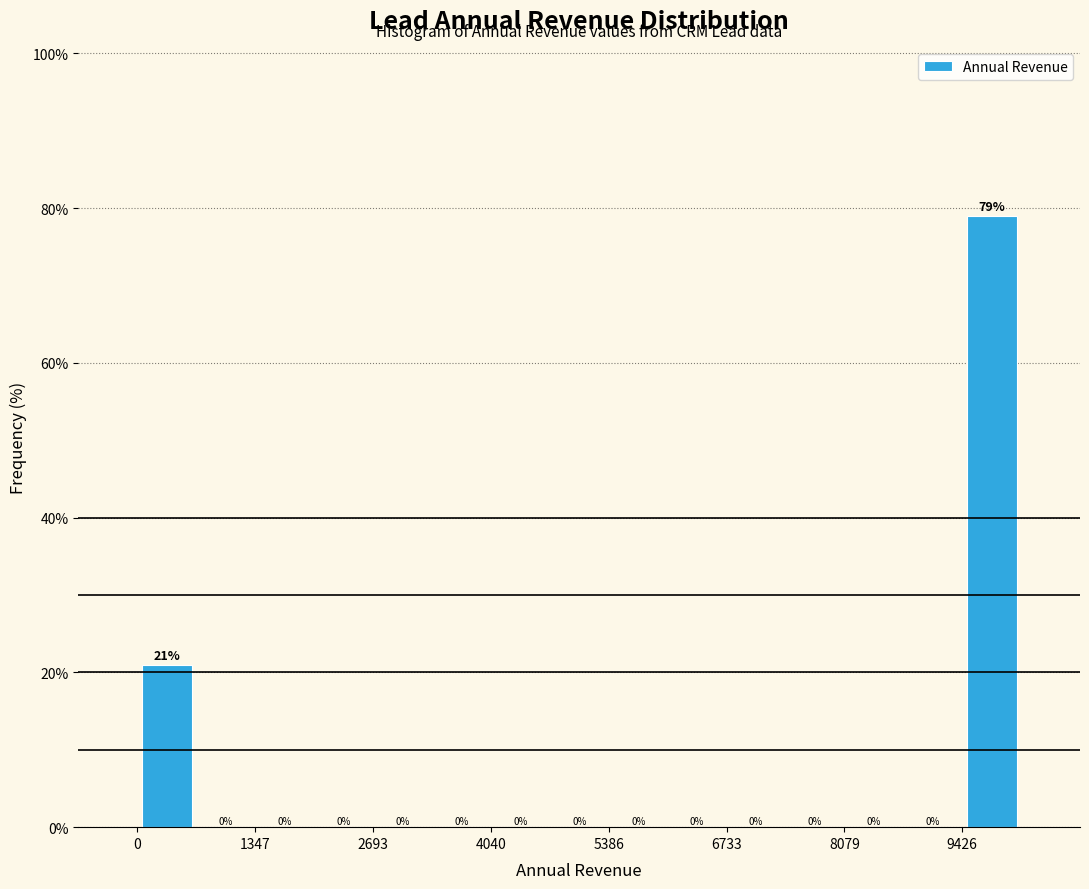

Around what value on the x-axis is the tallest bar? Give the approximate position of its centre, as read against the axis.

9800